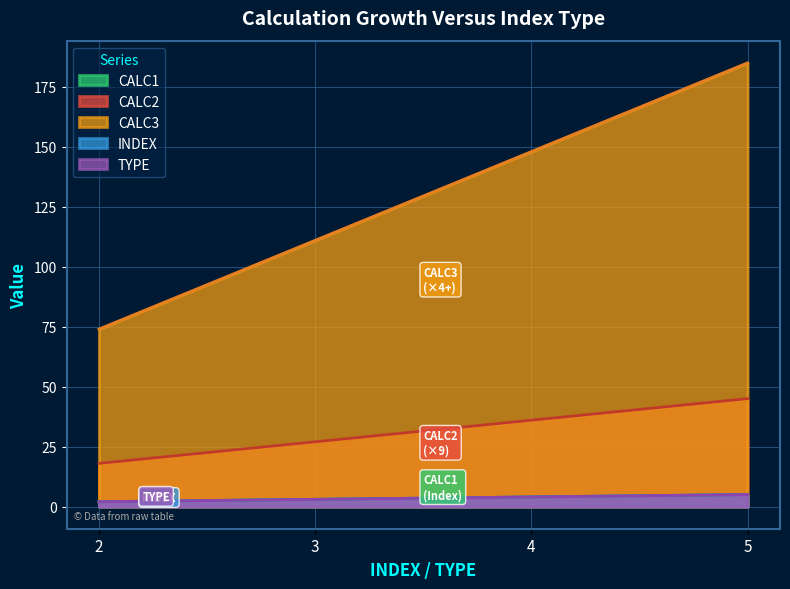

Count the CALC1 values in the range 3 to 5.

3